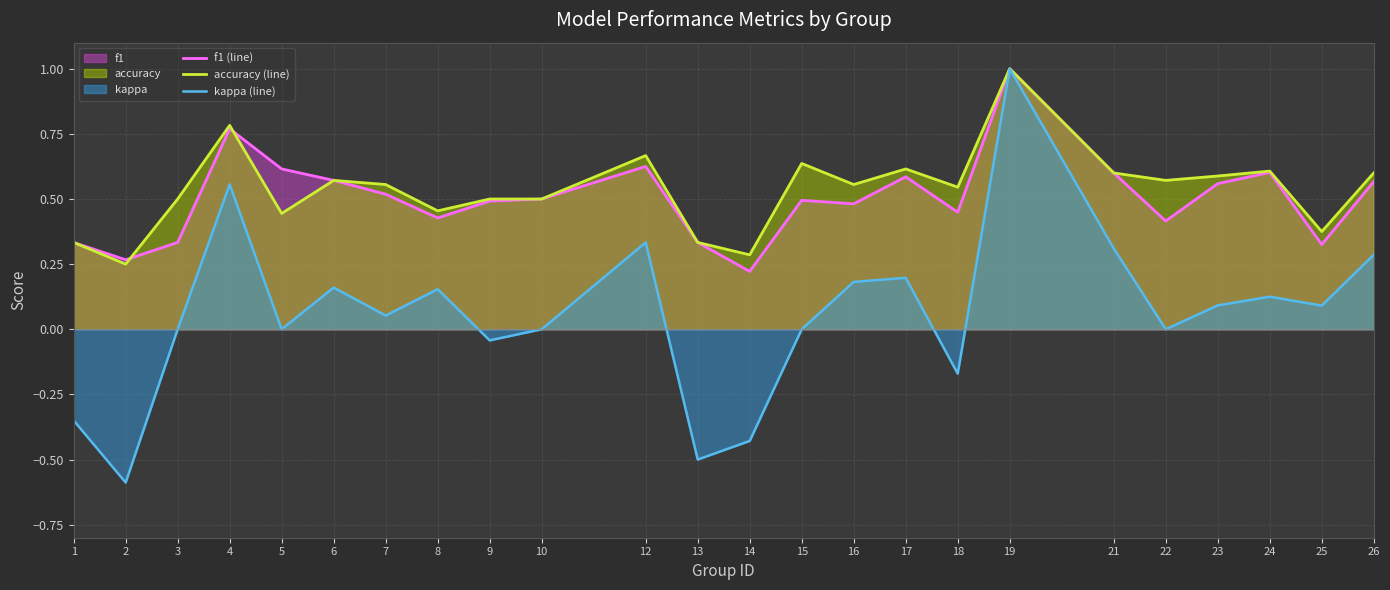

The accuracy (line) series shows 0.6 at 6. True or false?

True